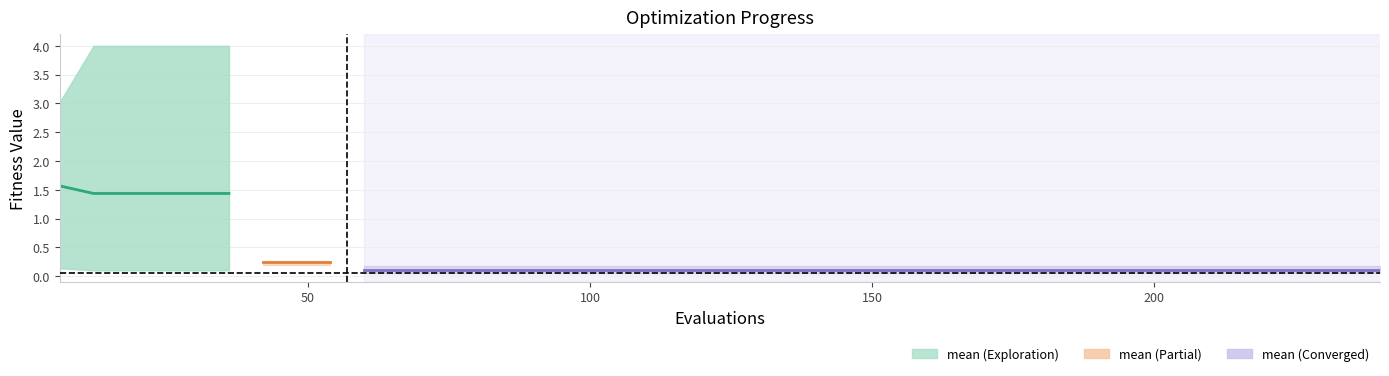

True or false: there are more than 1 points higher than both neighbors.

False